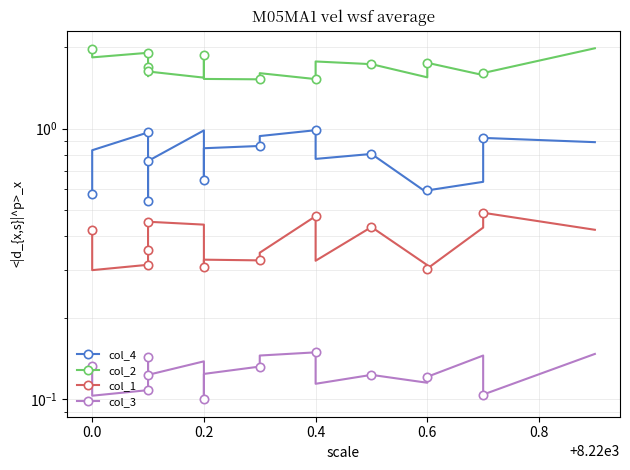

List the series in order of their overall mean, highest first.

col_2, col_4, col_1, col_3